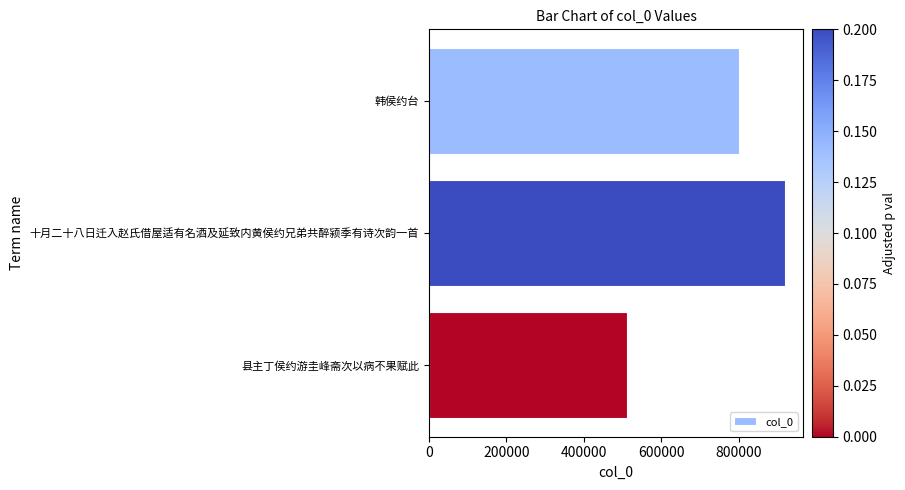

Reading top to bottom, extract all data points from this chart.

韩侯约台=799914	十月二十八日迁入赵氏借屋适有名酒及延致内黄侯约兄弟共醉颍季有诗次韵一首=919632	县主丁侯约游圭峰斋次以病不果赋此=510958